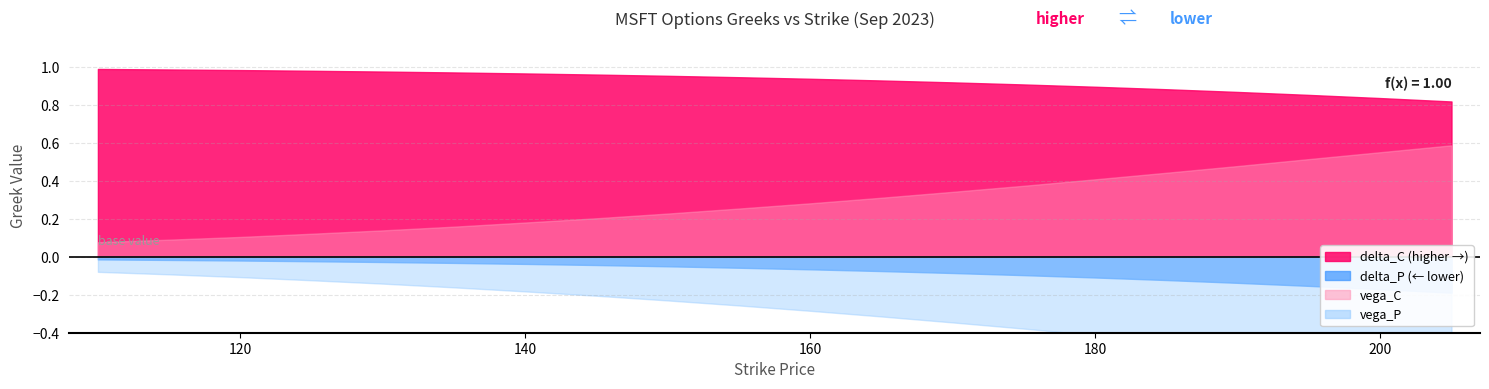

True or false: vega_C and delta_C cross at least once.

False